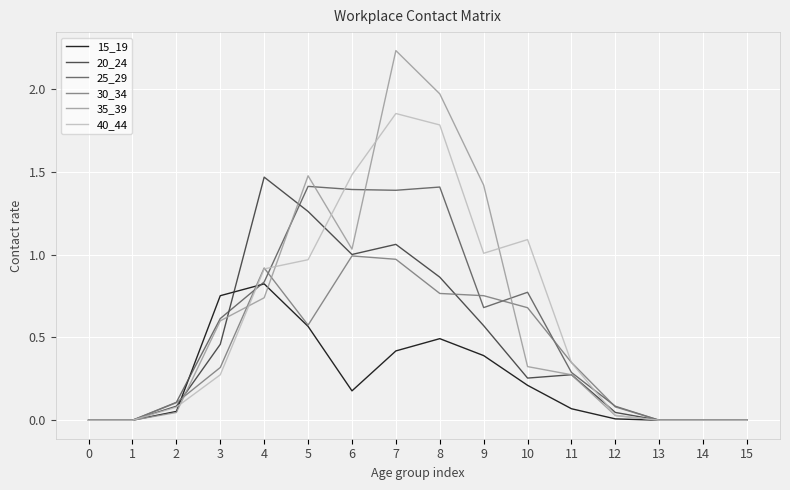

True or false: 20_24 and 40_44 cross at least once.

True